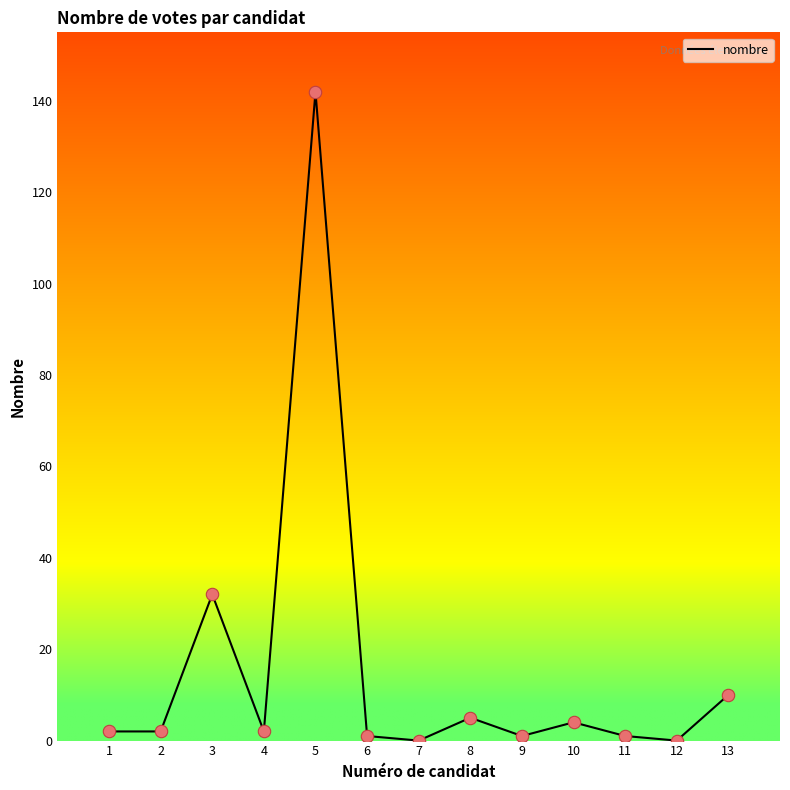

Which label corresponds to the largest value in the chart?

5